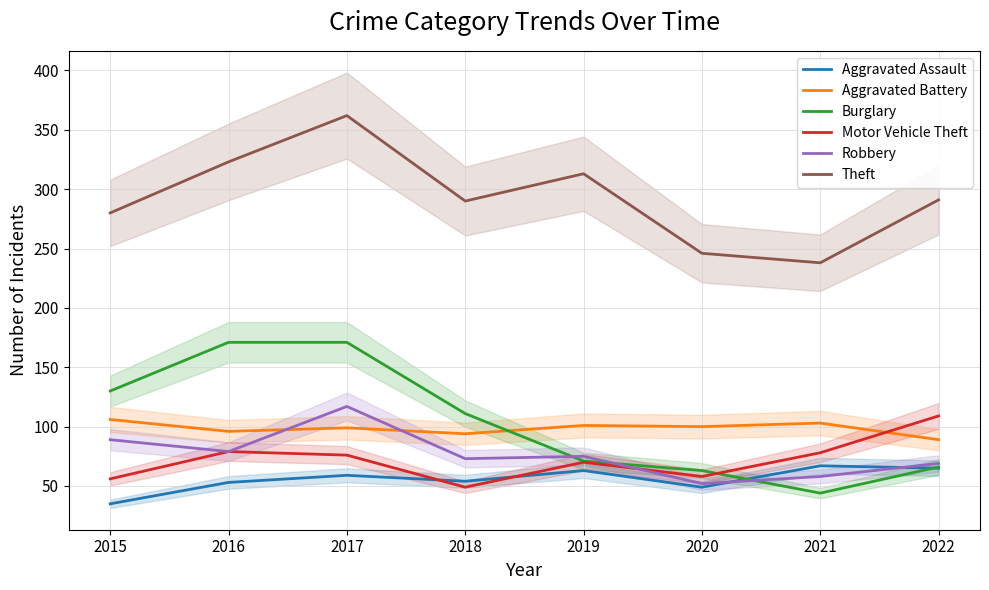

Which category has the highest value in the Aggravated Battery series?

2015